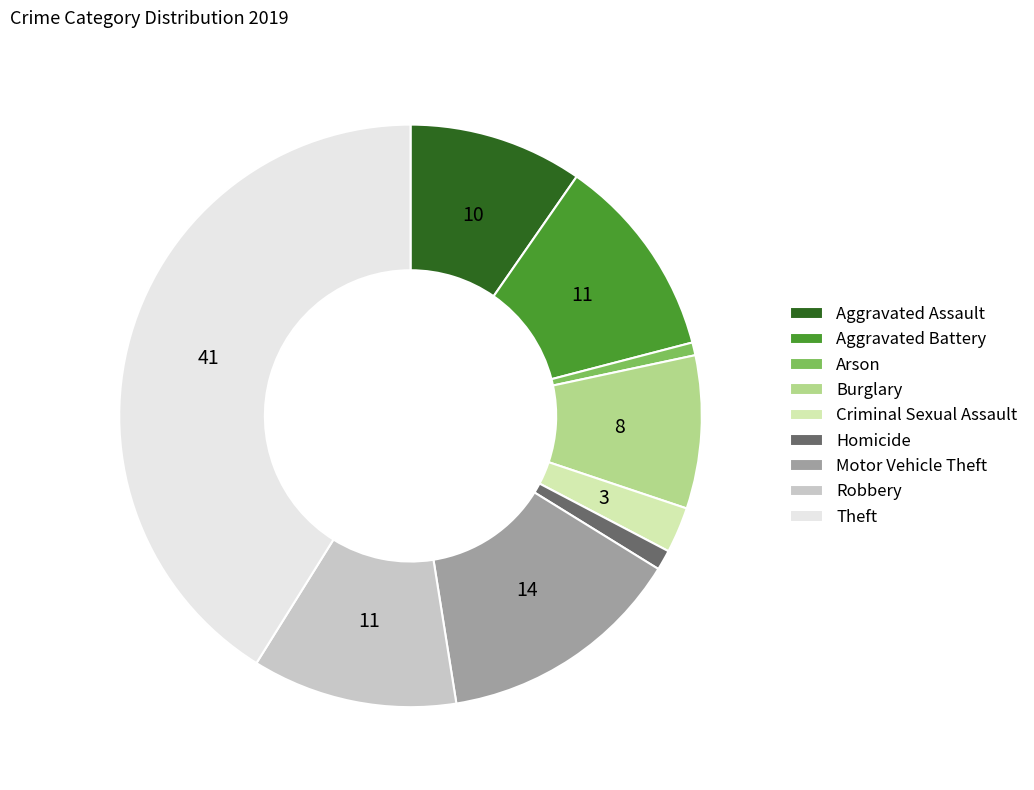

Which category has the biggest portion of the pie?

Theft